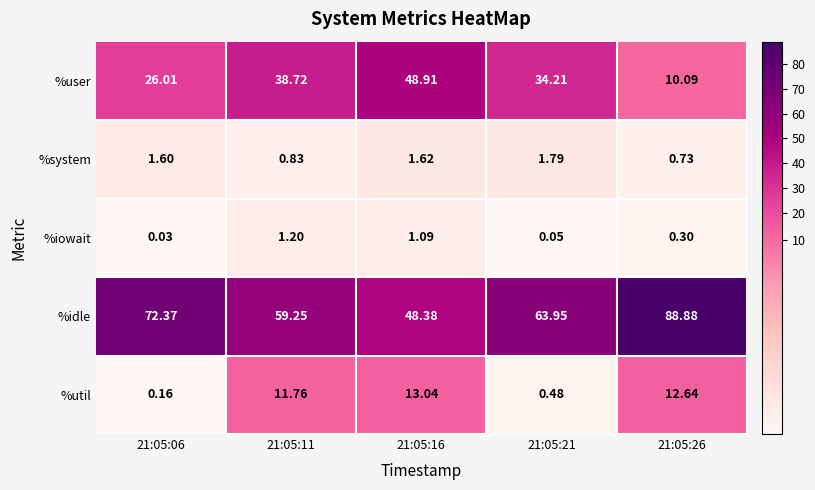

Which category has the highest value across all series?

21:05:26